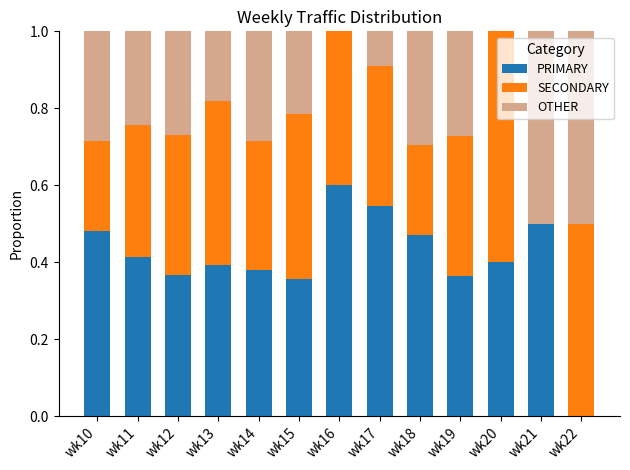

Does the chart contain stacked bars?

Yes